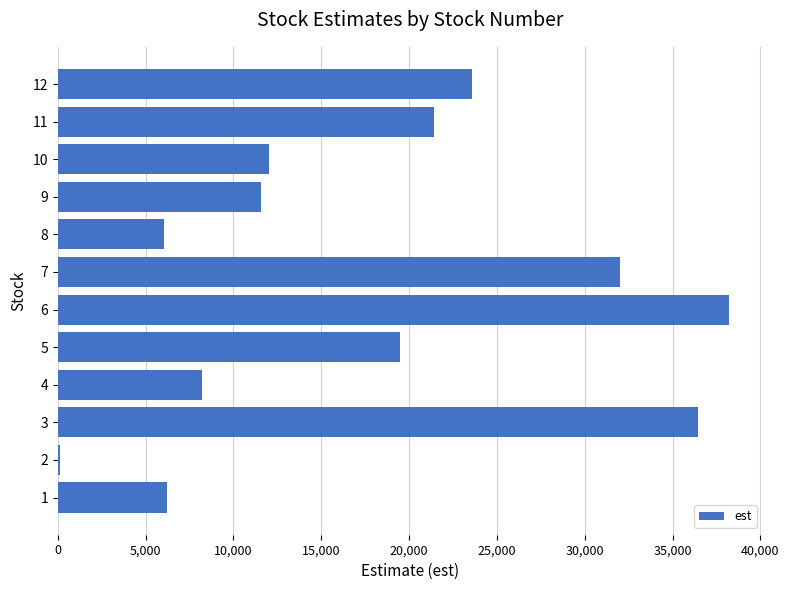

Where is the data nearest to the value 19178?

5